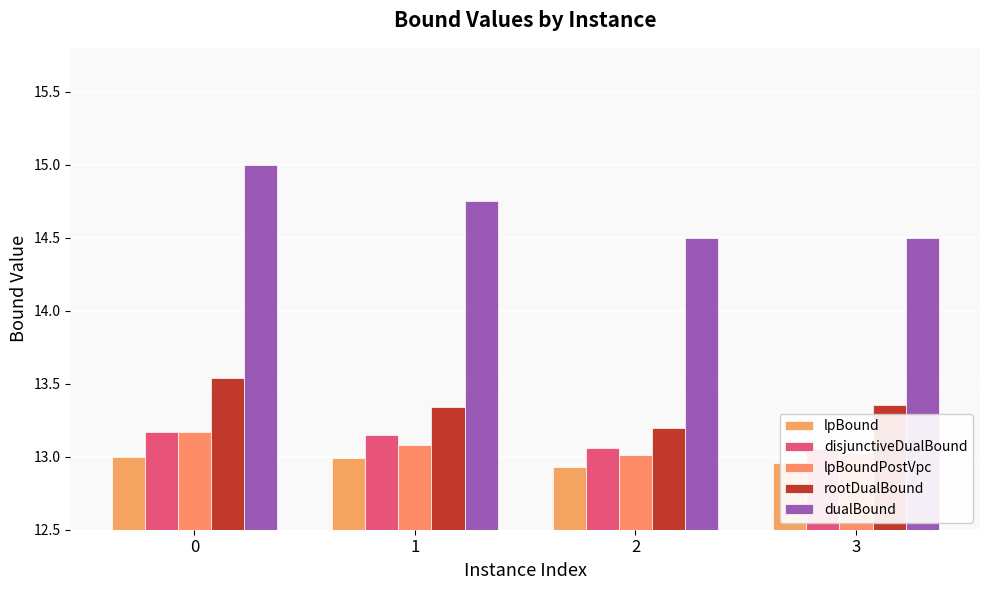

Reading left to right, extract all data points from this chart.

lpBound: 0=13.0	1=13.0	2=12.9	3=13.0
disjunctiveDualBound: 0=13.2	1=13.1	2=13.1	3=13.1
lpBoundPostVpc: 0=13.2	1=13.1	2=13.0	3=13.0
rootDualBound: 0=13.5	1=13.3	2=13.2	3=13.4
dualBound: 0=15.0	1=14.7	2=14.5	3=14.5